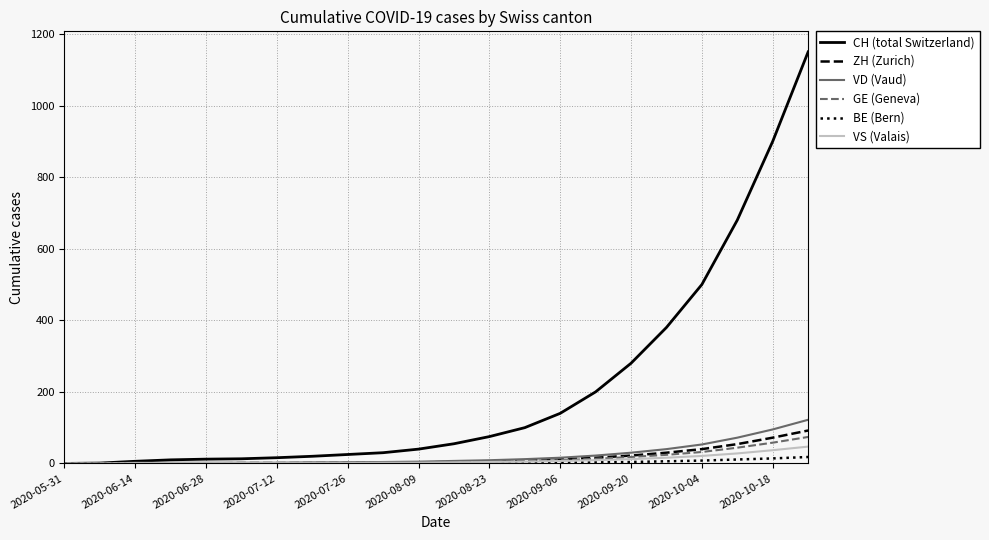

Which series has the largest total across all categories?

CH (total Switzerland)